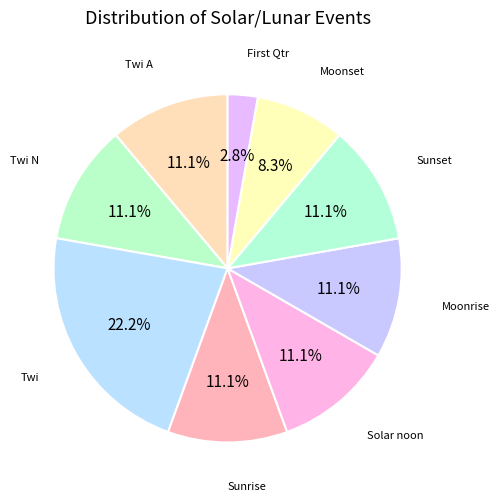

Count the number of slices in the pie.

9